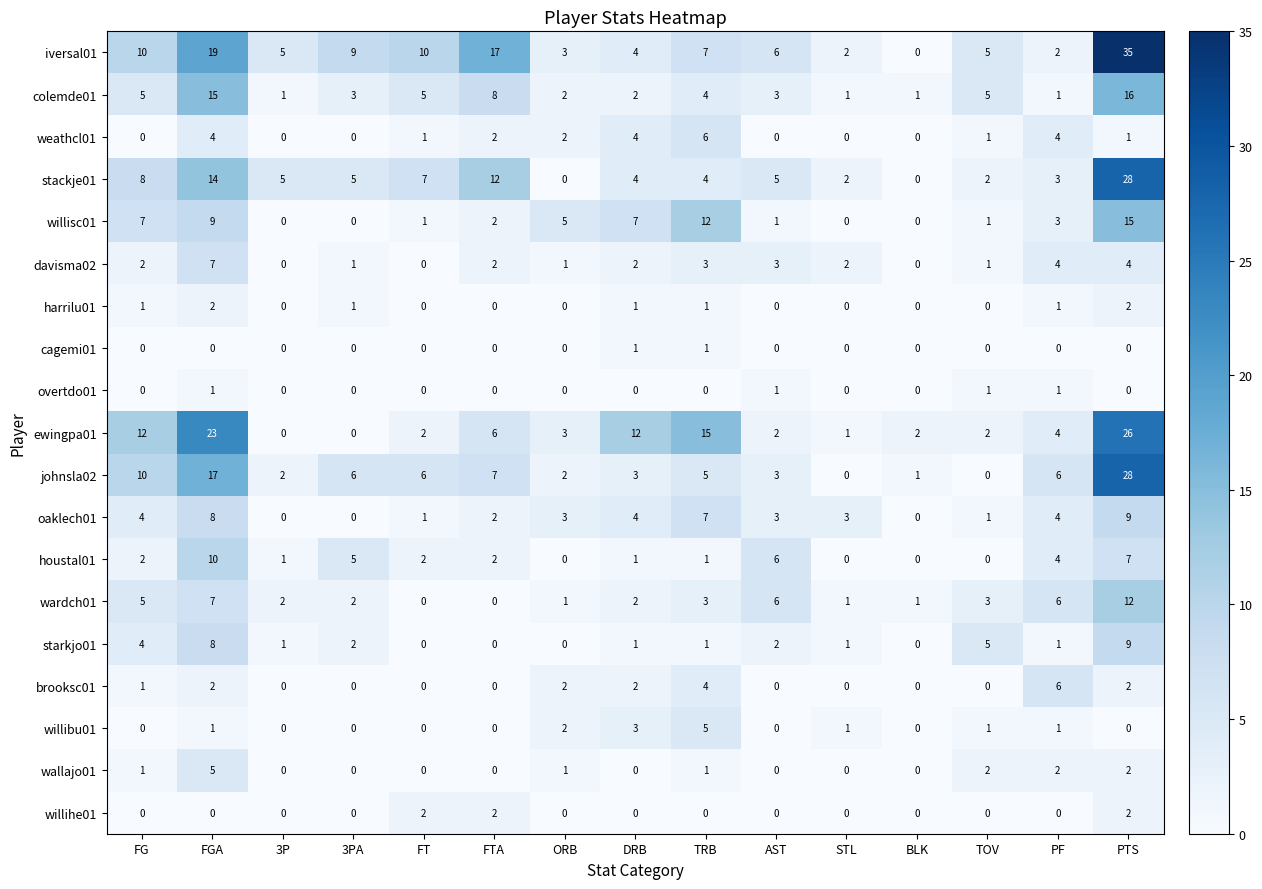

Read the willisc01 value at ORB, to the nearest 5.

5